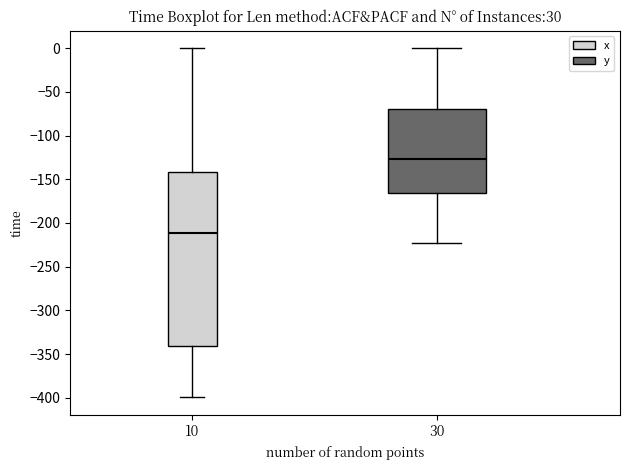

Reading left to right, read every box against the y-axis: the position of its median line, the range the box covers, and the ends of its whiskers. The values are not printed on the chart, so give them approximately, as read against the axis.

10: median -210, box -340 to -140, whiskers -400 to 0
30: median -125, box -165 to -70, whiskers -225 to 0